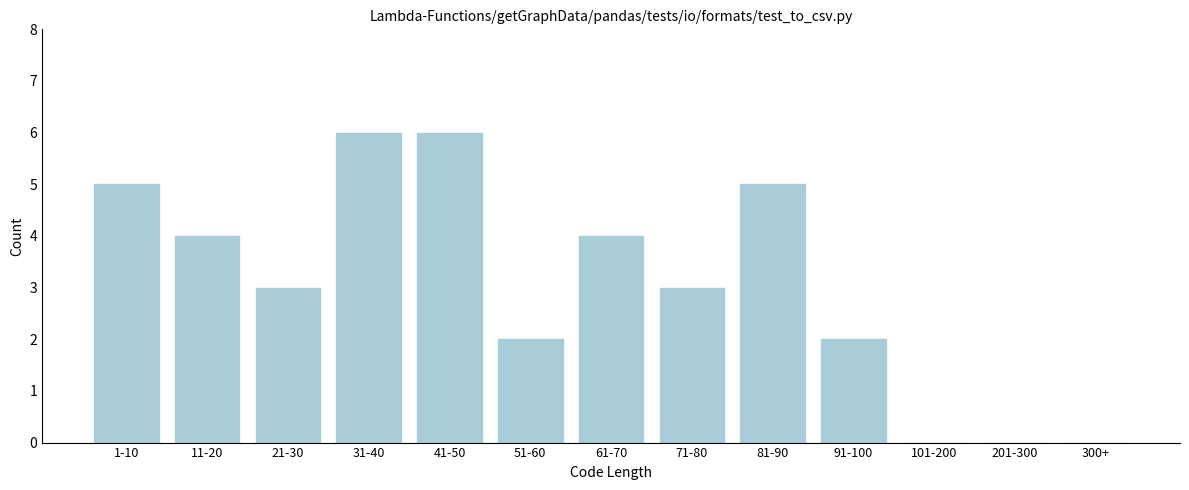

Reading left to right, what are all the values shown in this chart?

1-10=5	11-20=4	21-30=3	31-40=6	41-50=6	51-60=2	61-70=4	71-80=3	81-90=5	91-100=2	101-200=0	201-300=0	300+=0